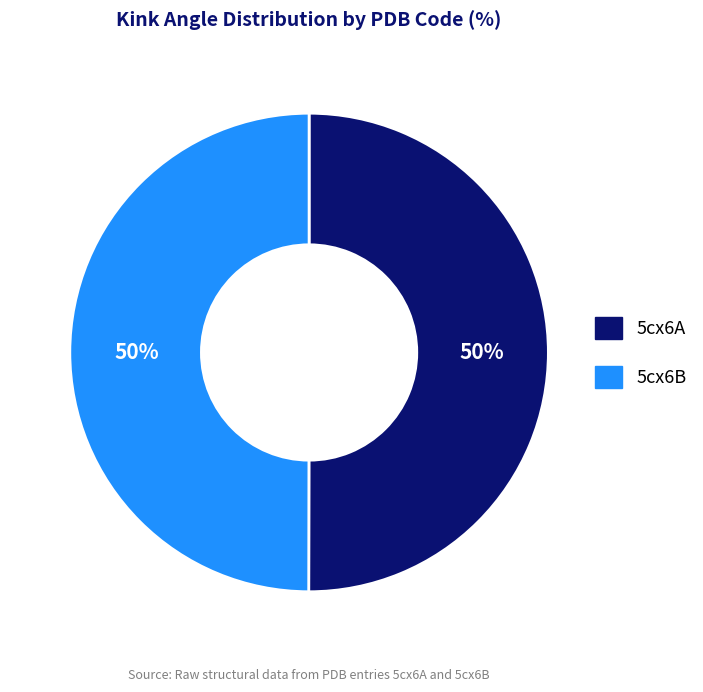

To the nearest percent, what is the combined percentage of 5cx6A and 5cx6B?

100%